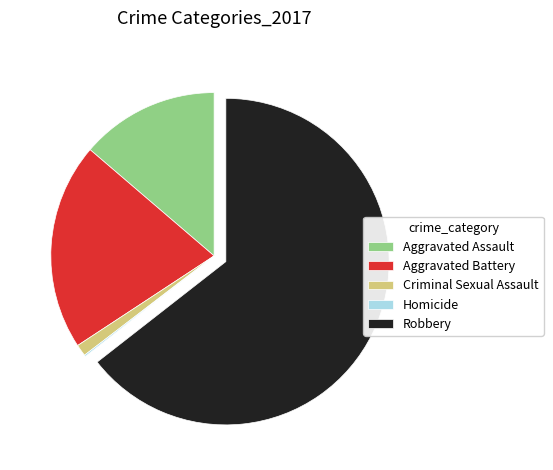

Which slice is the largest?

Robbery